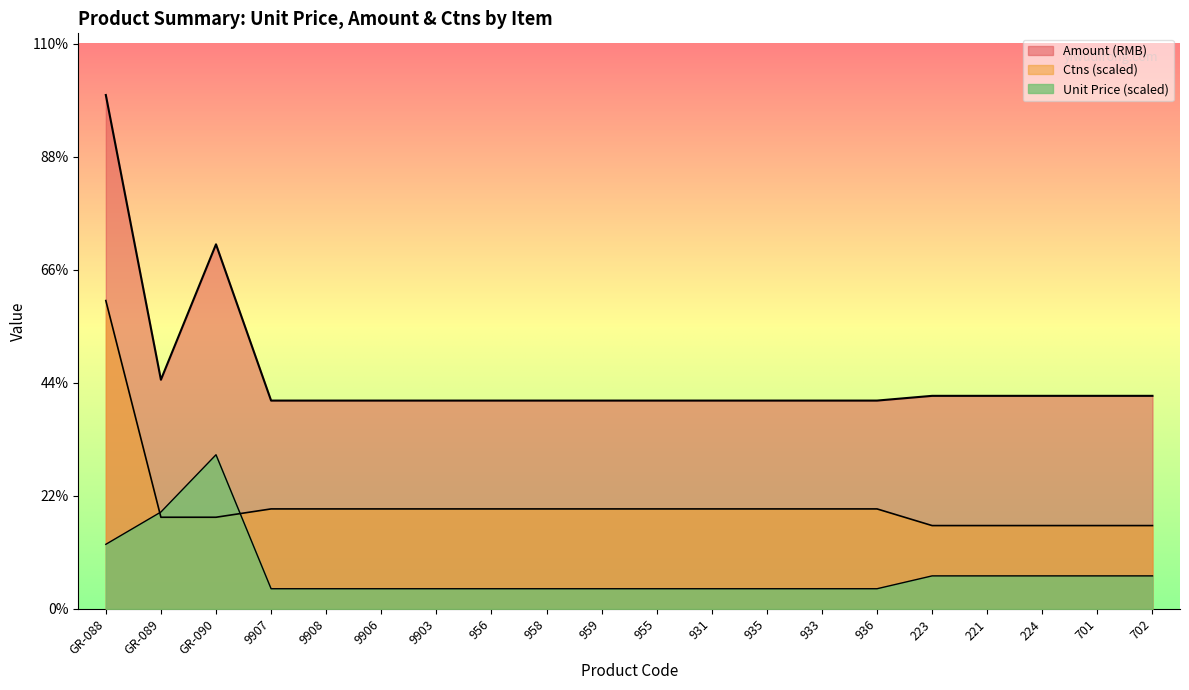

What is the approximate value of Amount (RMB) at 223?

7776.0